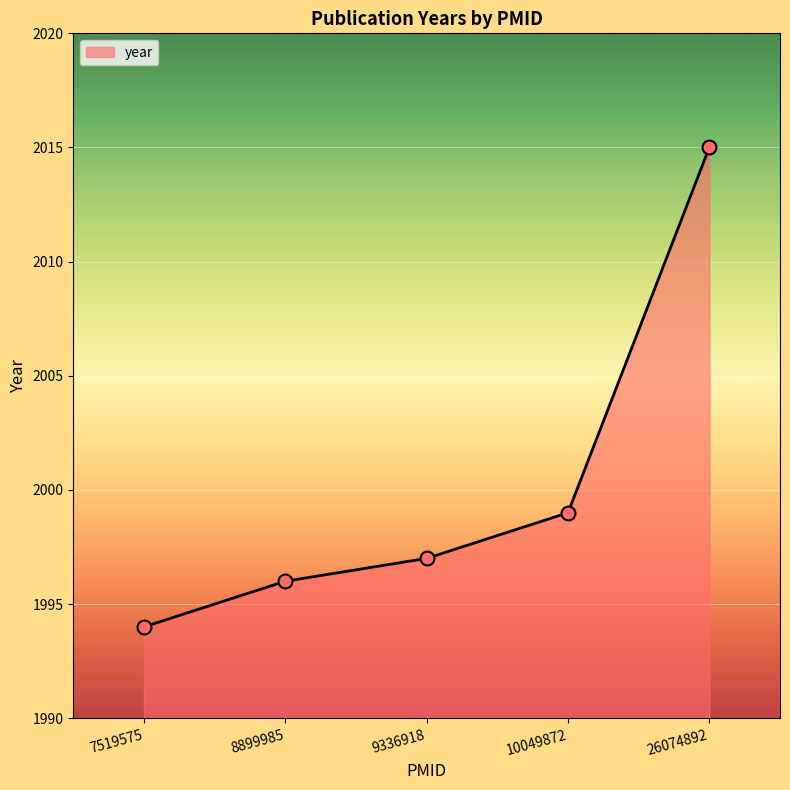

What is the ratio of the value at 9336918 to the value at 7519575?

1.0